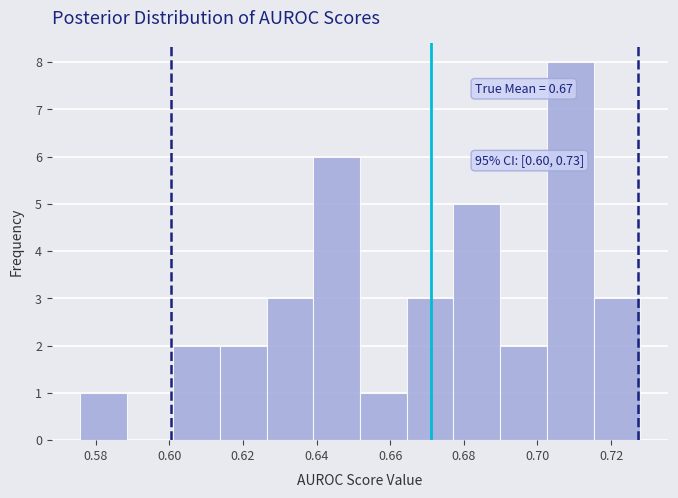

Which range on the x-axis has the tallest bar?

0.702 to 0.716